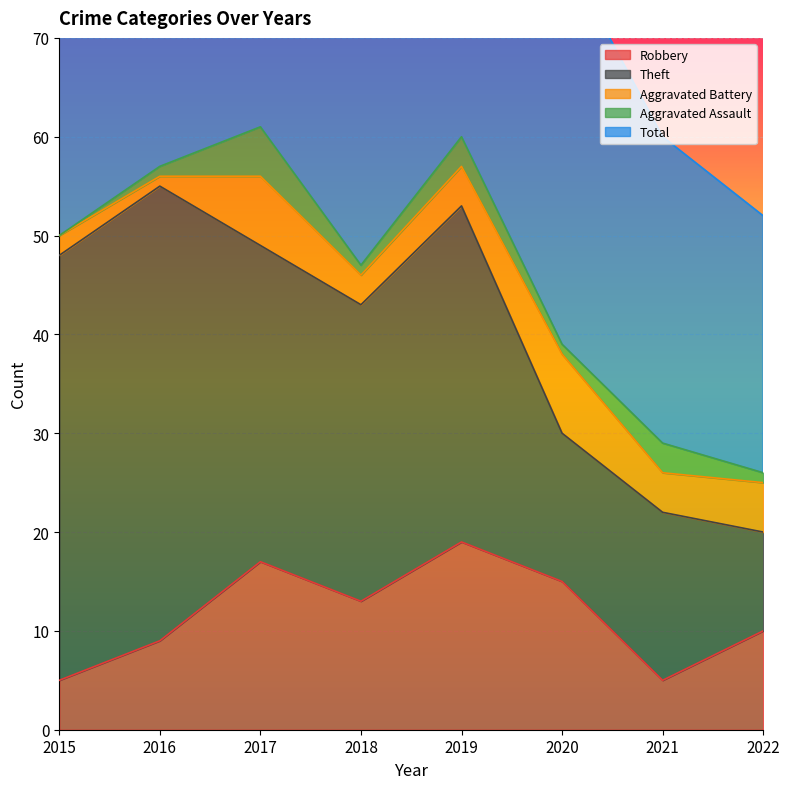

Rank the series at 2017 from lowest to highest value.

Aggravated Assault, Aggravated Battery, Robbery, Theft, Total